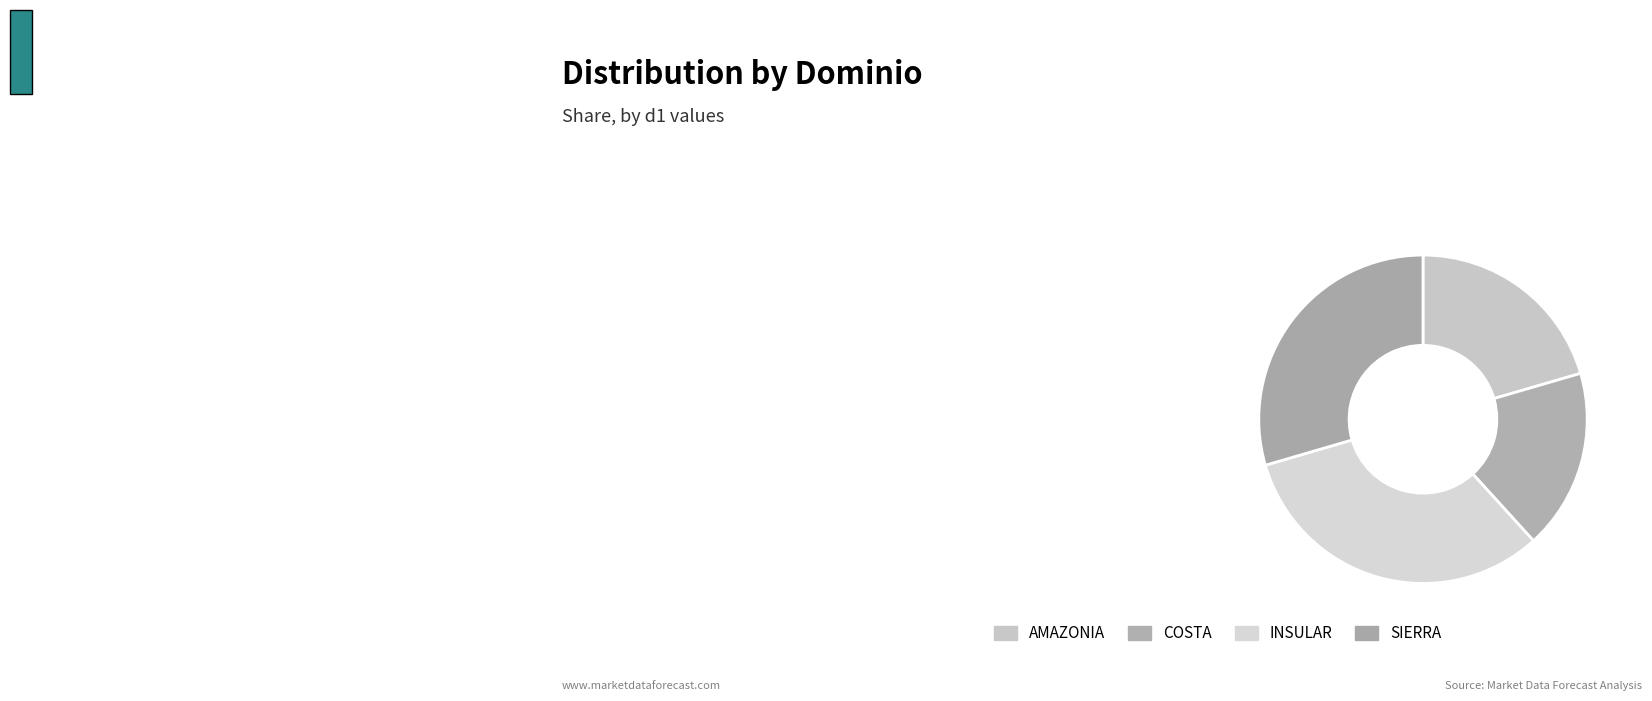

Do COSTA and AMAZONIA together represent more than half of the pie?

No